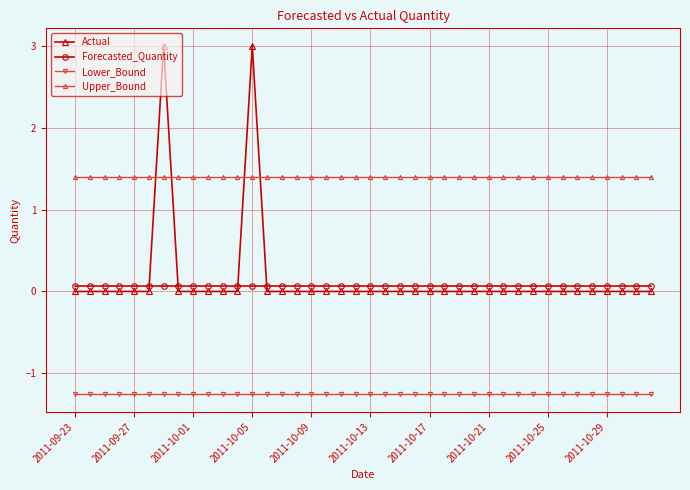

What is the sum of all Forecasted_Quantity values?

2.9